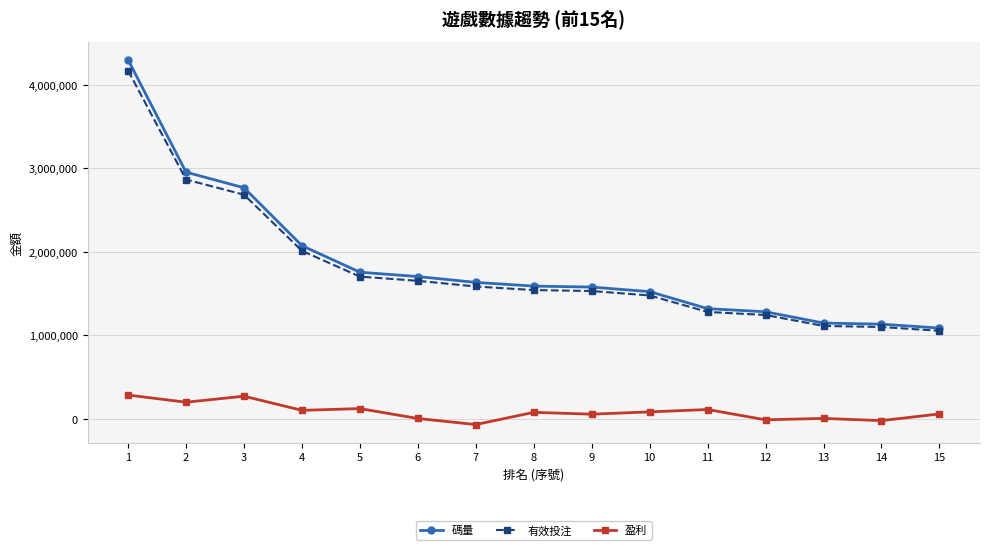

At which category is the sum across all series the highest?

1